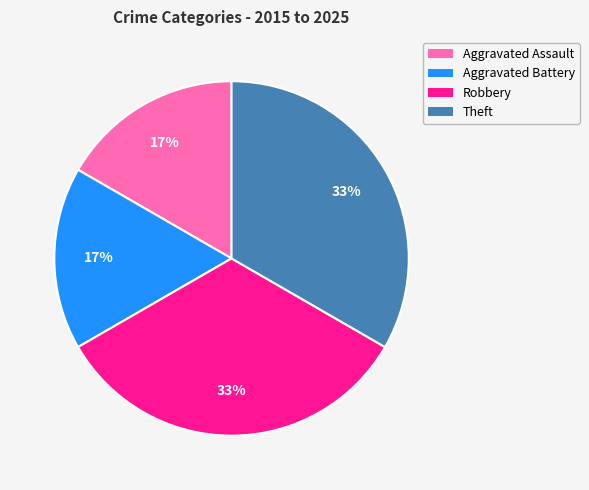

True or false: Theft accounts for 46% of the total.

False